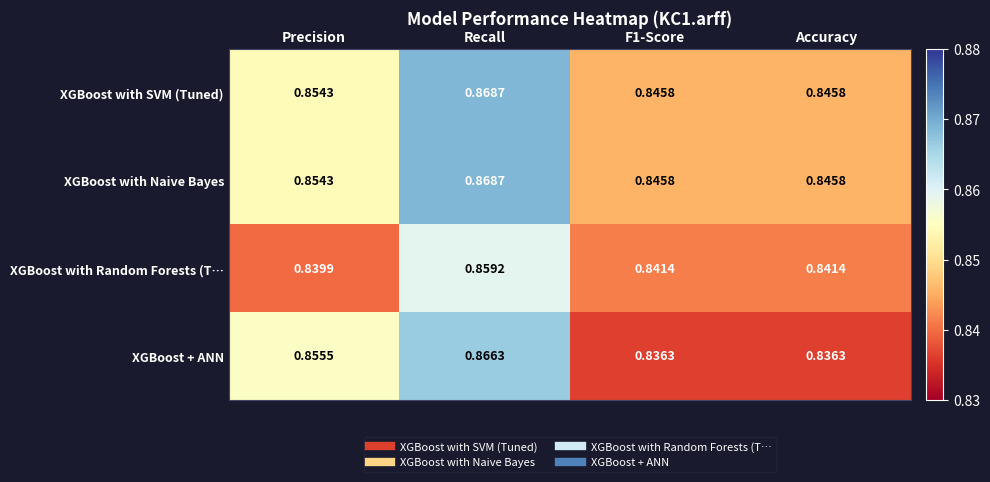

Between Precision and F1-Score, which series saw the biggest shift?

XGBoost + ANN